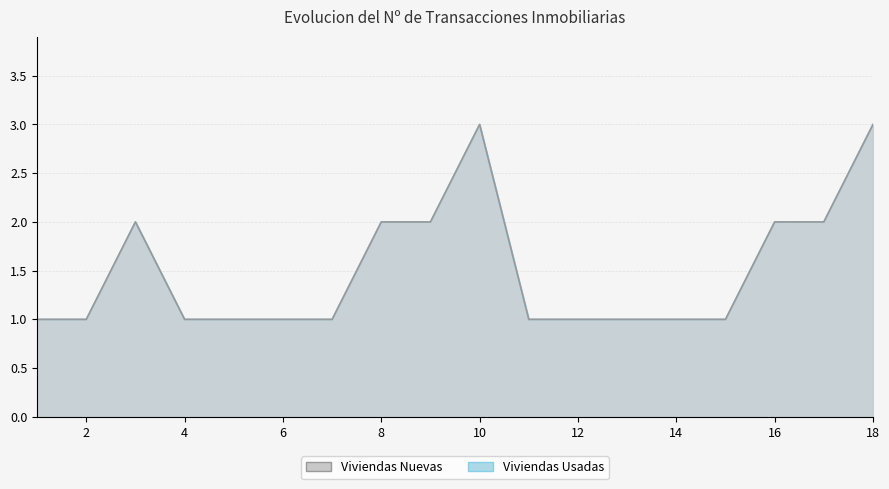

List the series in order of their peak value, lowest first.

Viviendas Nuevas, Viviendas Usadas